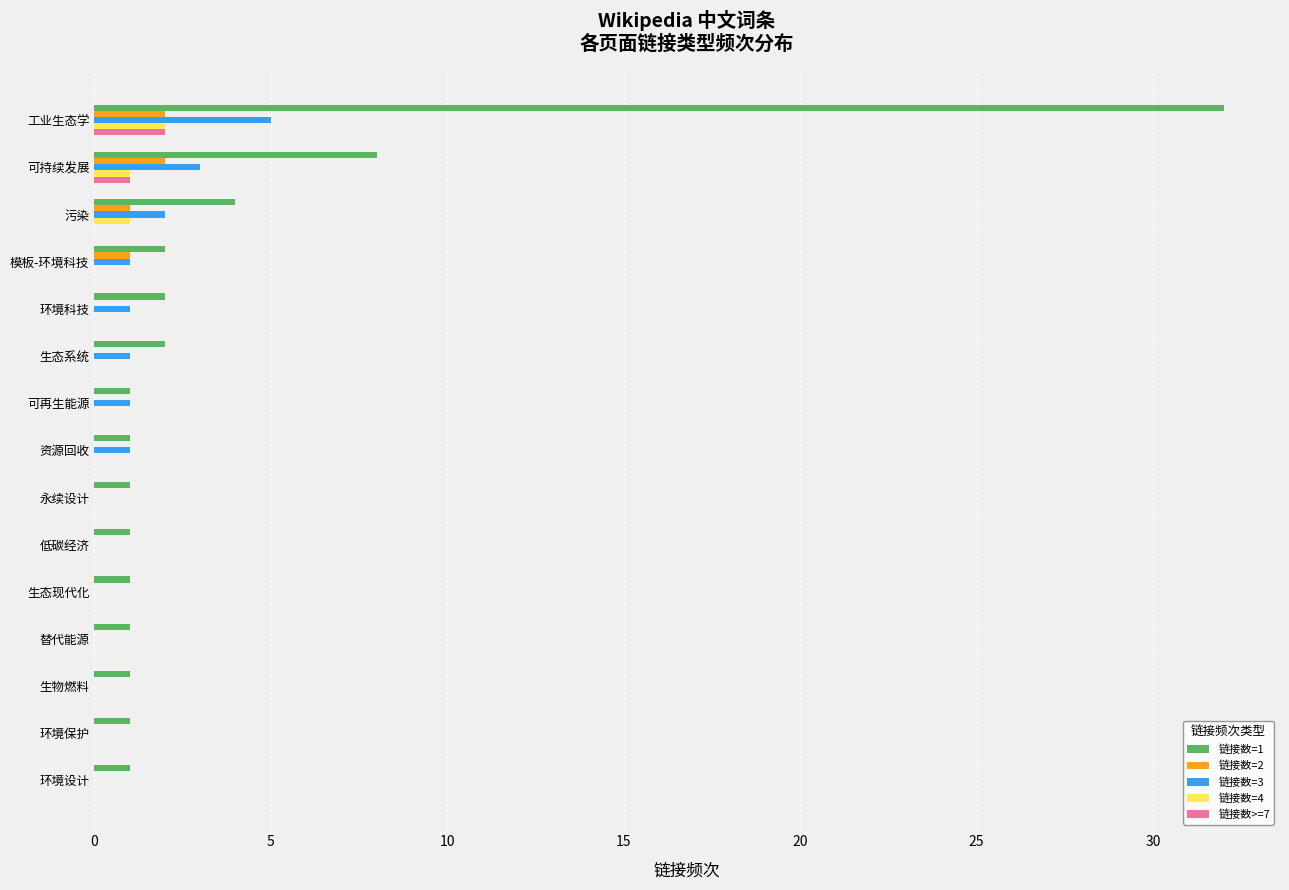

The 链接数>=7 series shows 1 at 可持续发展. True or false?

True